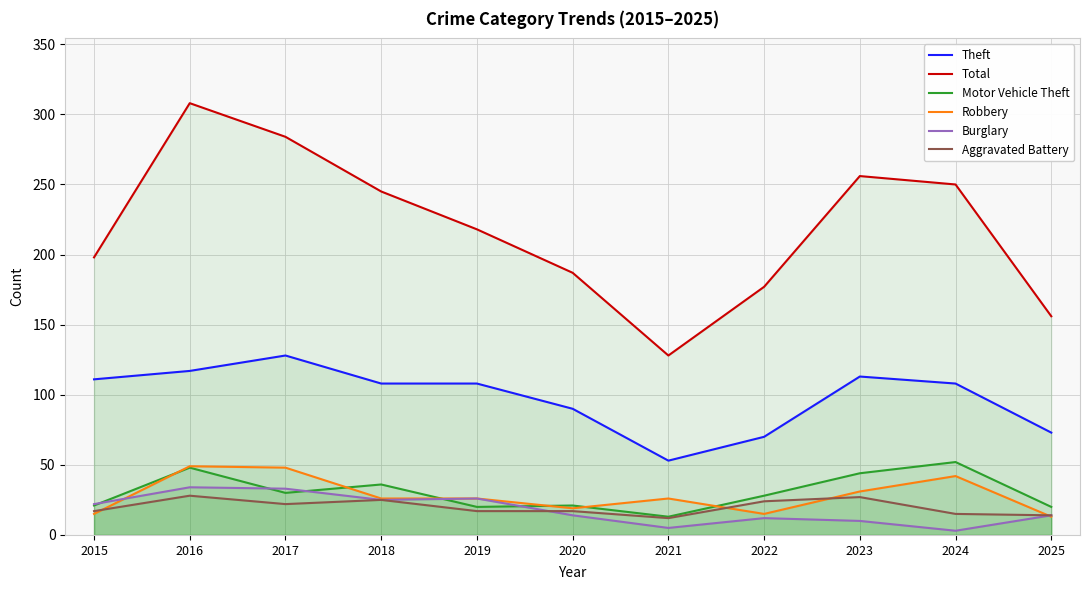

Between 2019 and 2022, which series saw the biggest shift?

Total